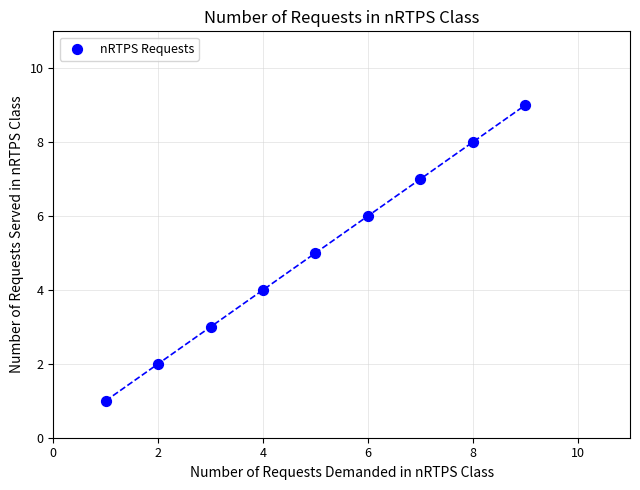

What is the average Y value?

5